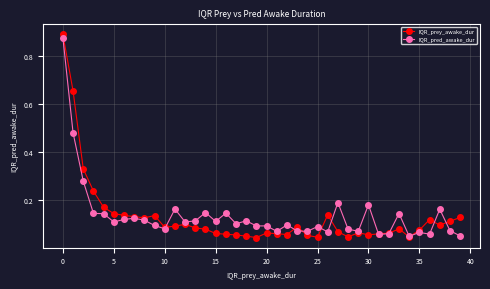

At how many categories does at least one series exceed 0?

40